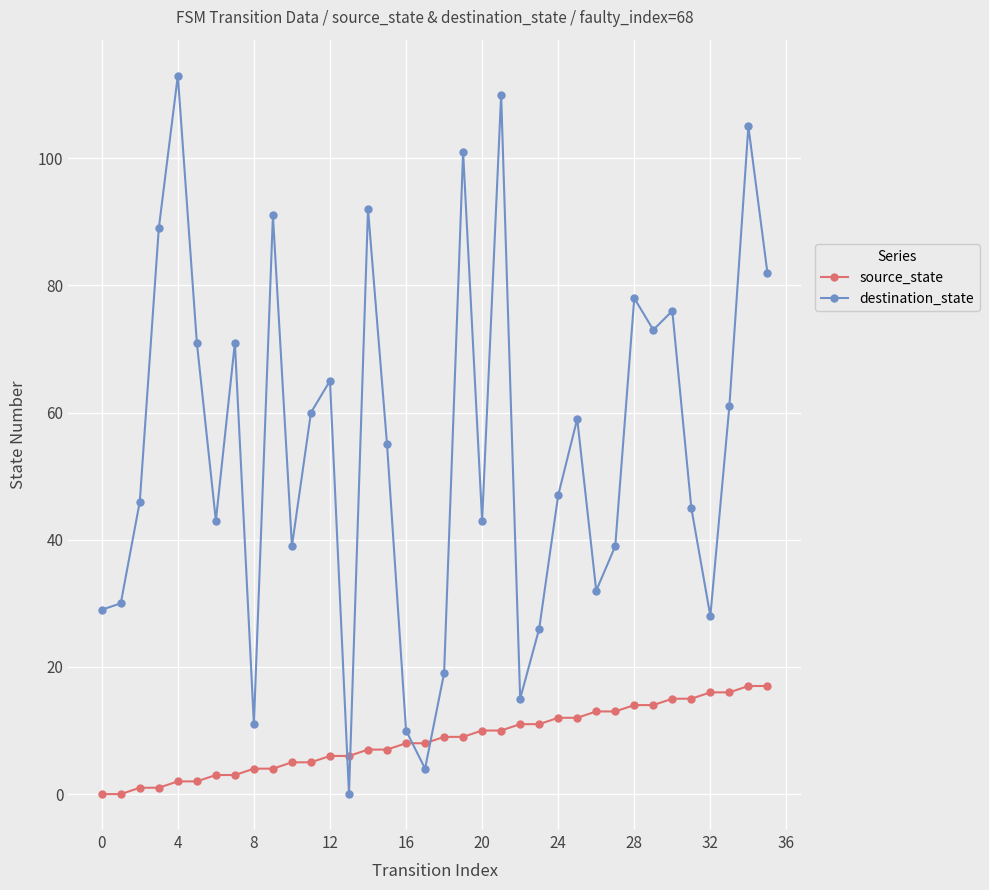

How many intersections are there between source_state and destination_state?

4